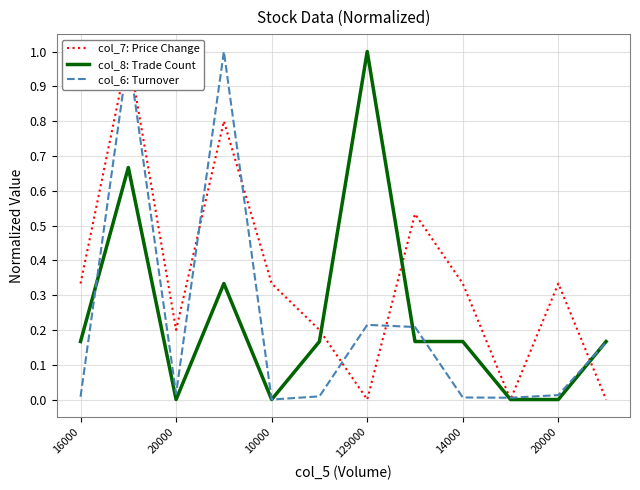

The value of col_8: Trade Count at 11 is 0.2. True or false?

True